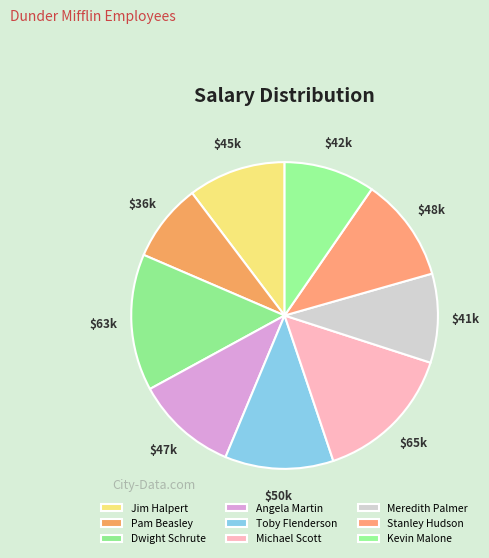

Which has a higher value, Jim Halpert or Dwight Schrute?

Dwight Schrute